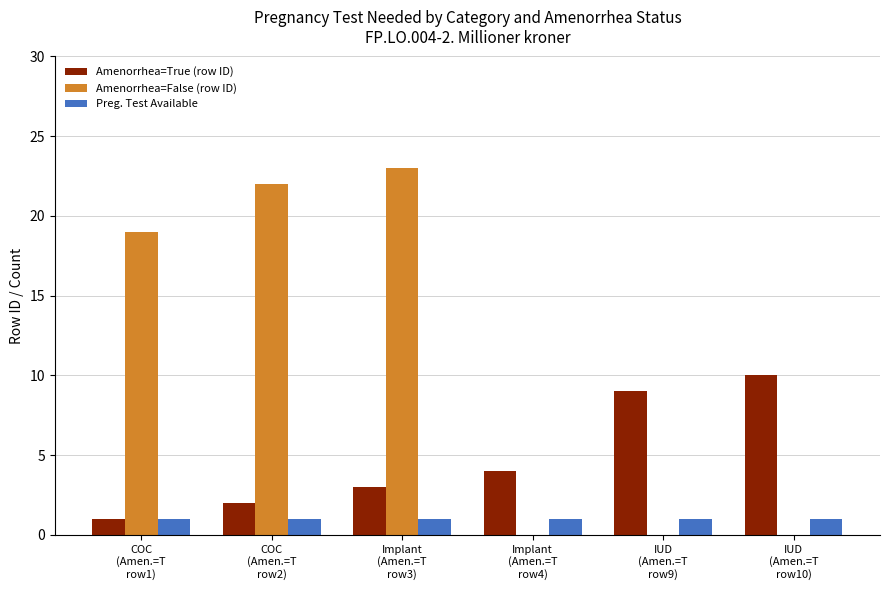

Is the value of Amenorrhea=False (row ID) at IUD
(Amen.=T
row9) greater than the value of Preg. Test Available at IUD
(Amen.=T
row9)?

No